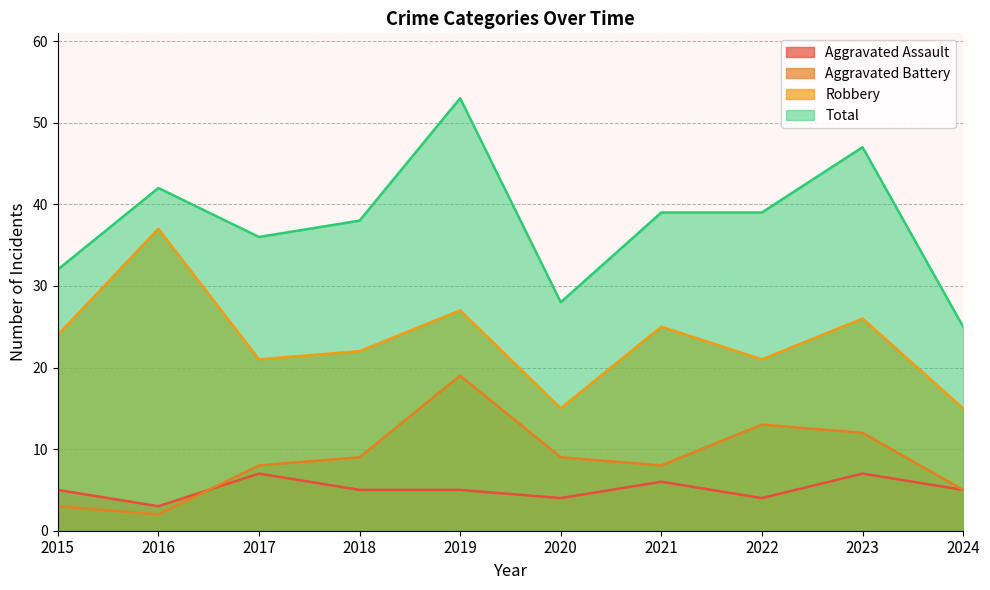

True or false: Robbery and Aggravated Assault intersect in this chart.

False